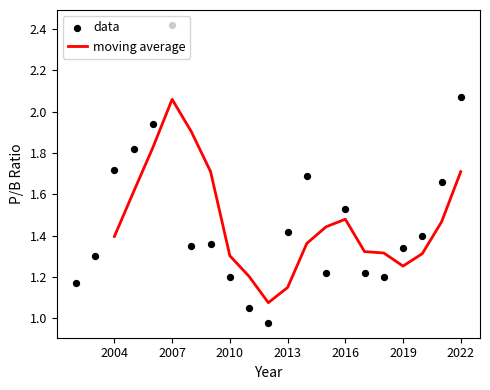

Which series has the widest spread of Y values?

data